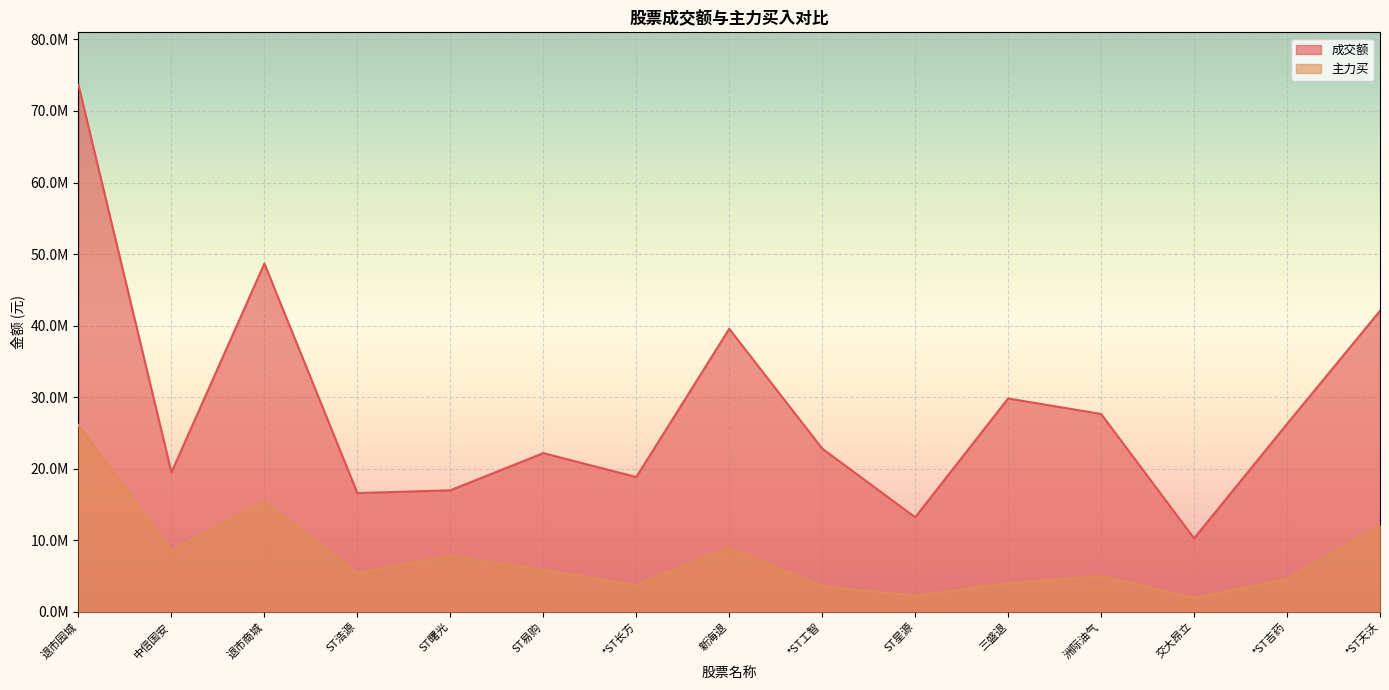

The value of 主力买 at *ST天沃 is 12076622. True or false?

True